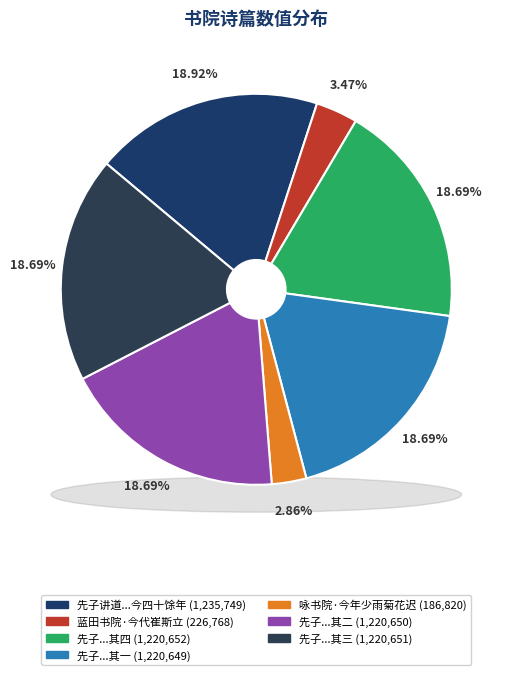

Combined, what portion of the pie is 先子讲道濂溪书院今四十馀年 其一 and 先子讲道濂溪书院今四十馀年 其二?

37.4%